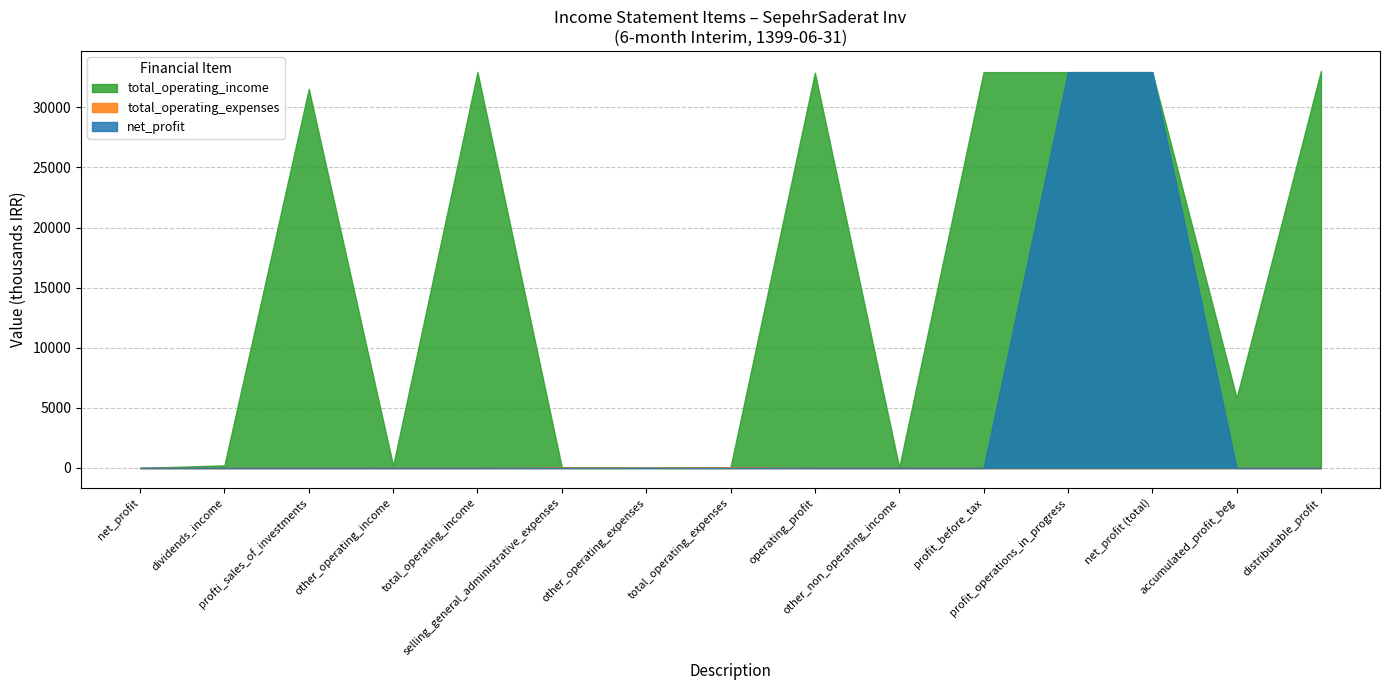

Does the chart have visible grid lines?

Yes